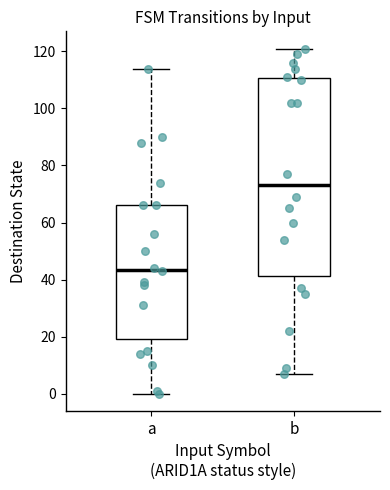

Comparing the boxes themselves (not the whiskers), which one is the tallest?

b